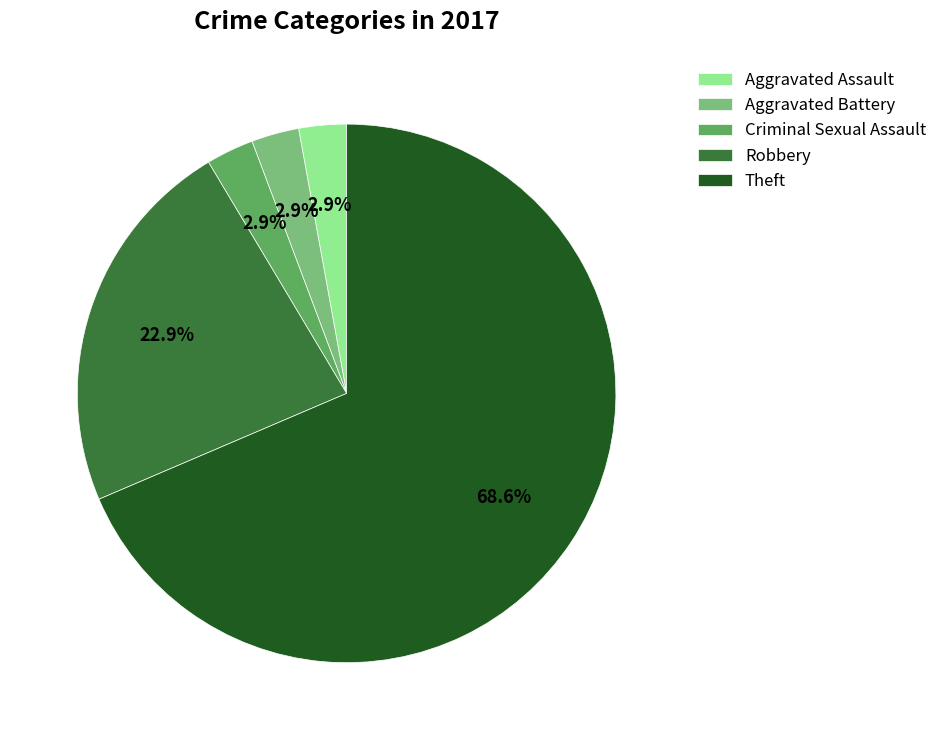

Which slice represents more than half of the pie?

Theft